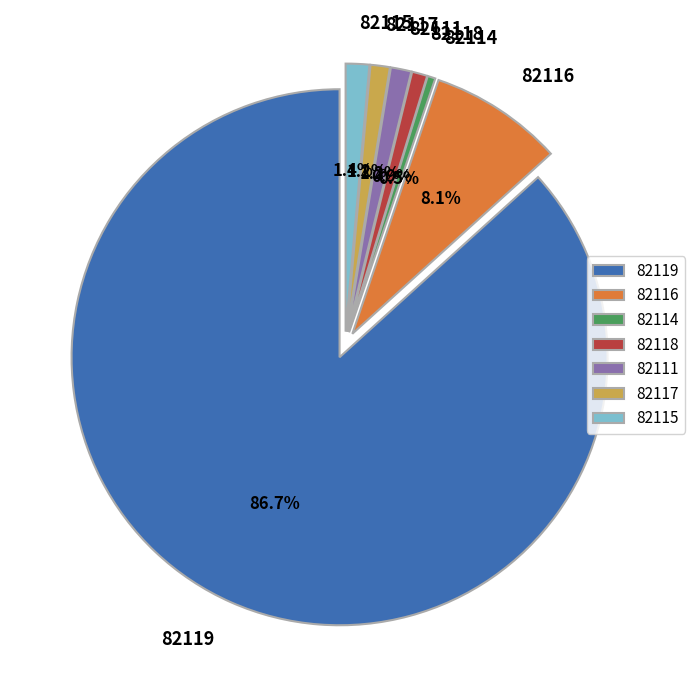

Which has a higher value, 82116 or 82119?

82119